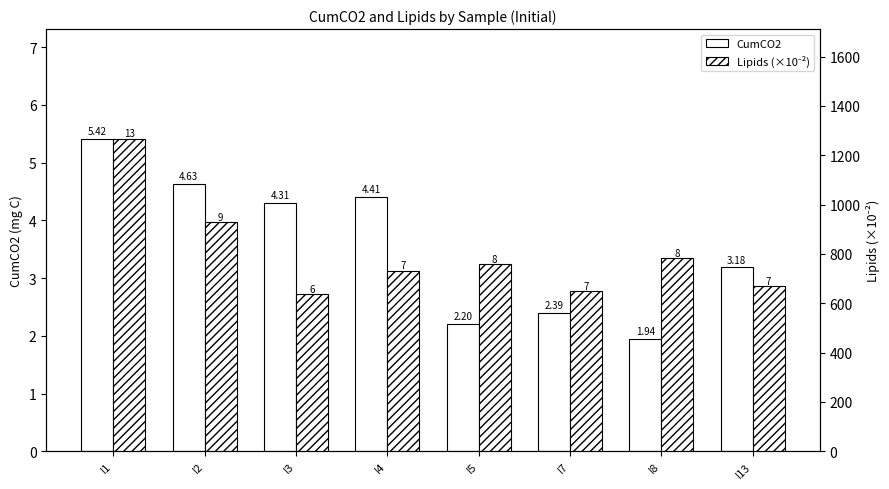

Where is Lipids (×10⁻²) nearest to the value 953?

I2